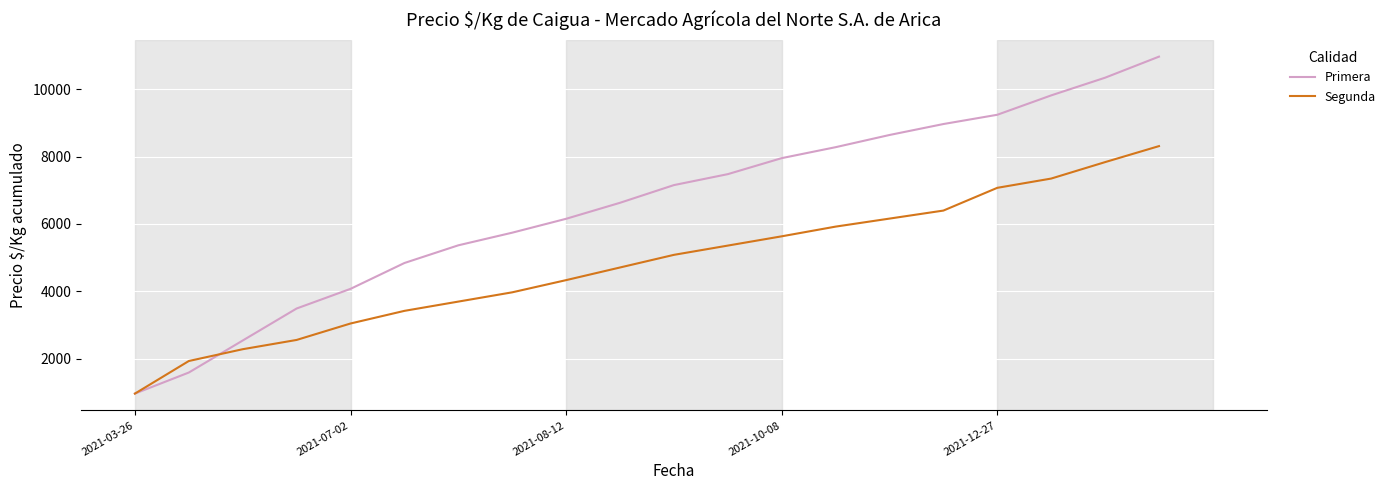

What is the minimum value for Primera?

967